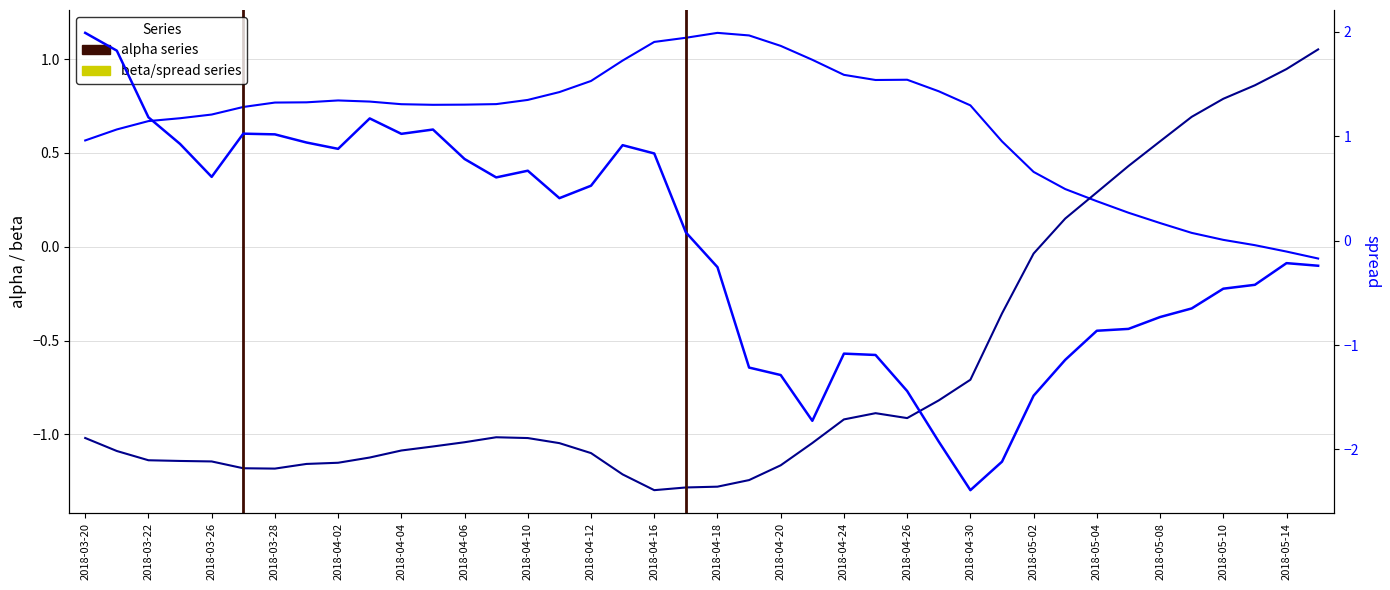

At which category is the sum across all series the highest?

2018-03-20